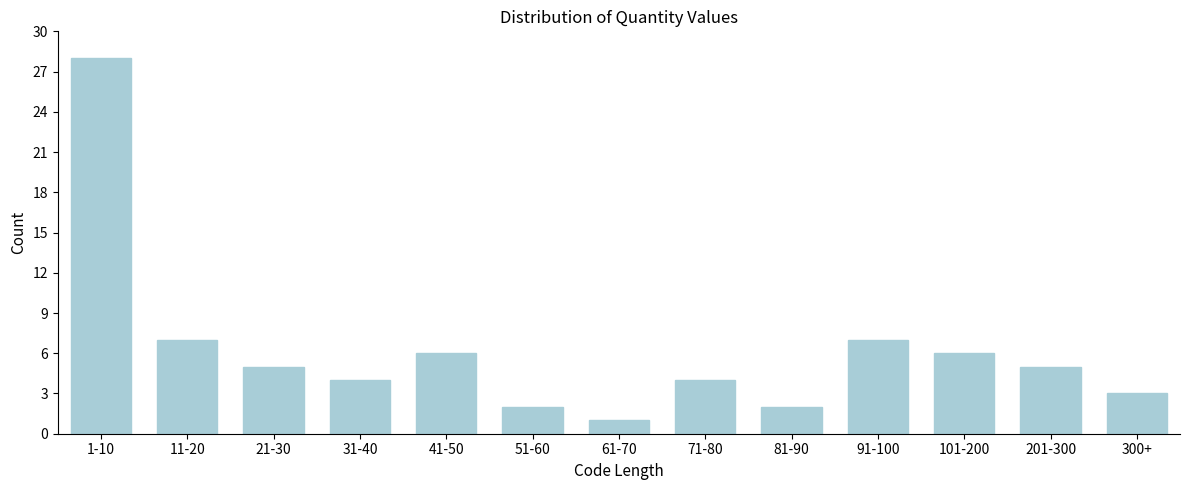

Reading right to left, extract all data points from this chart.

3	5	6	7	2	4	1	2	6	4	5	7	28